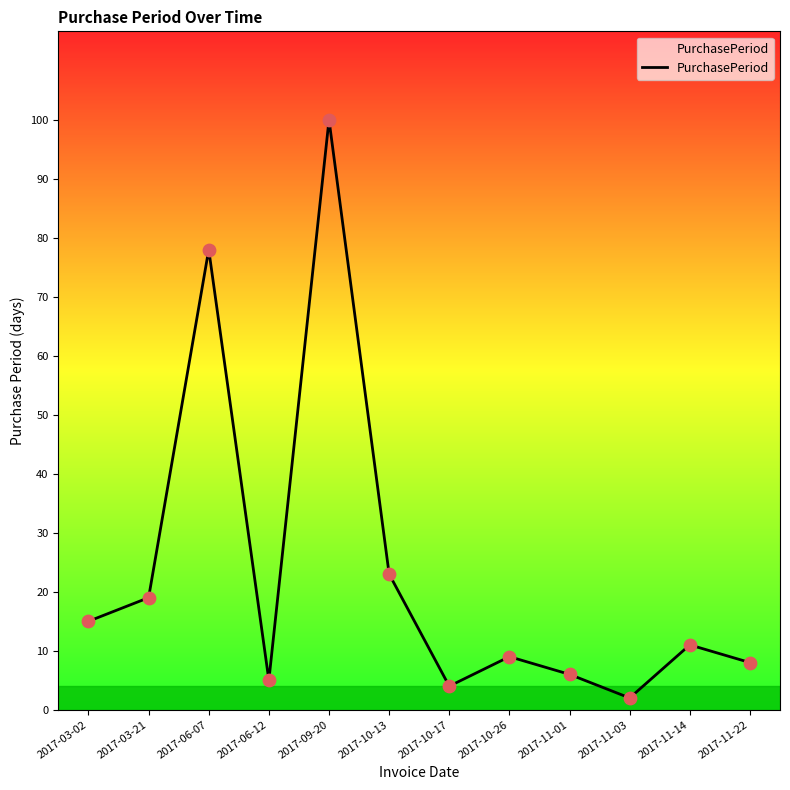

What is the ratio of the value at 2017-11-14 to the value at 2017-06-07?

0.1